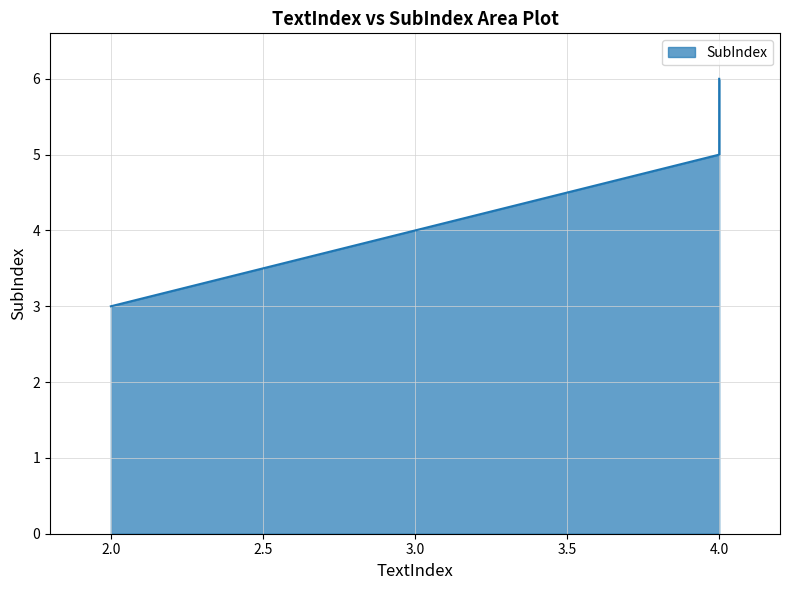

Is it true that the value at 4 is 3?

False